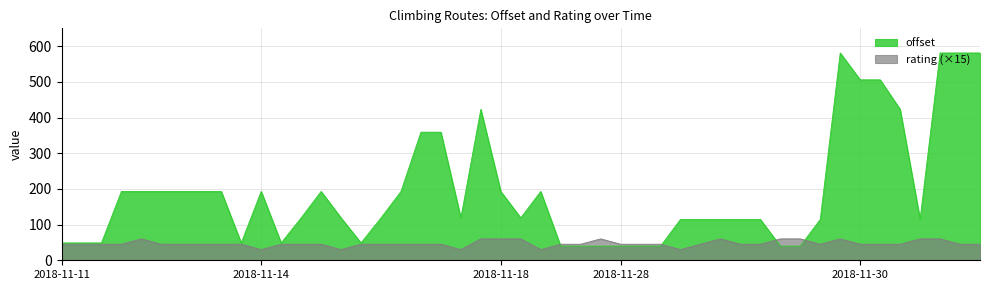

What is the difference between the rating values at 2018-11-30 and 2018-11-14?

1.0